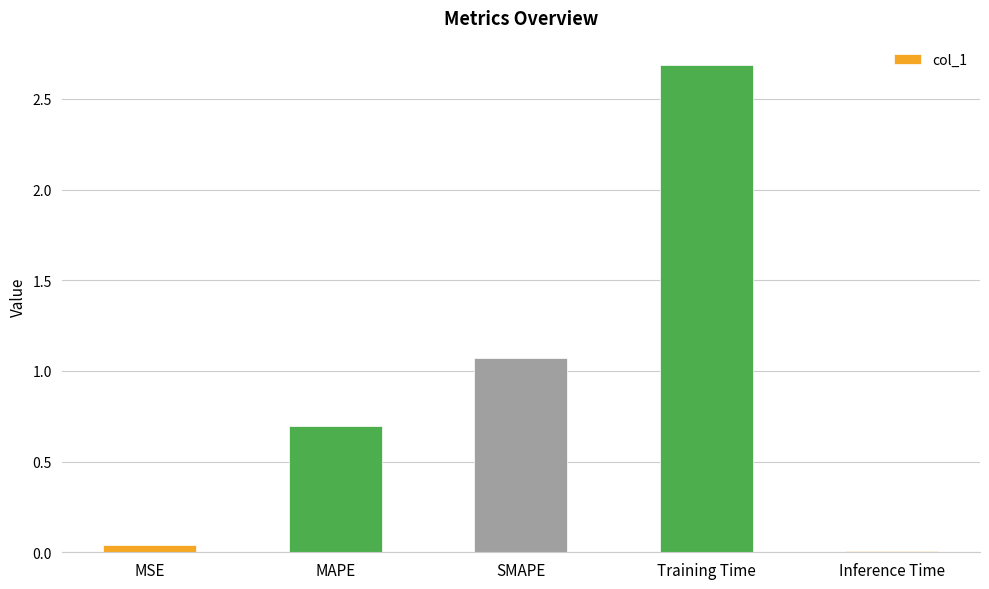

What value does the data have at MAPE?

0.7